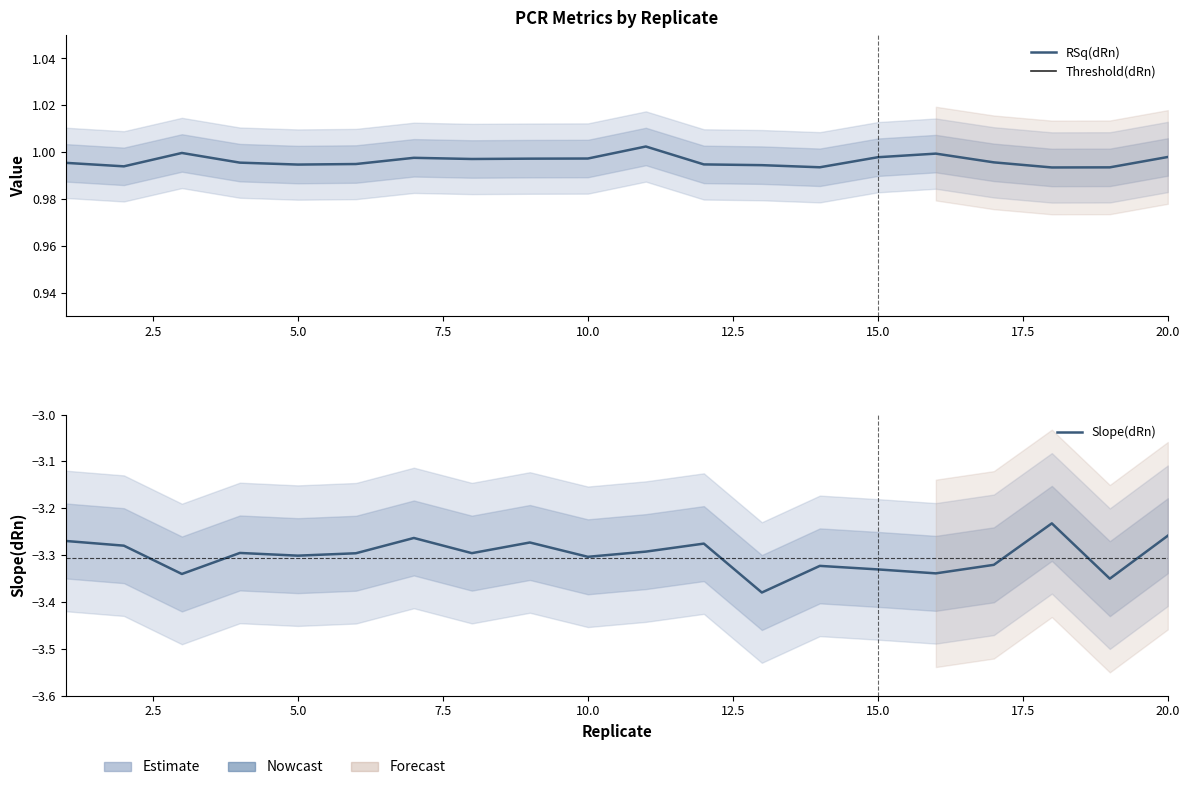

True or false: Threshold(dRn) and Slope(dRn) cross at least once.

False